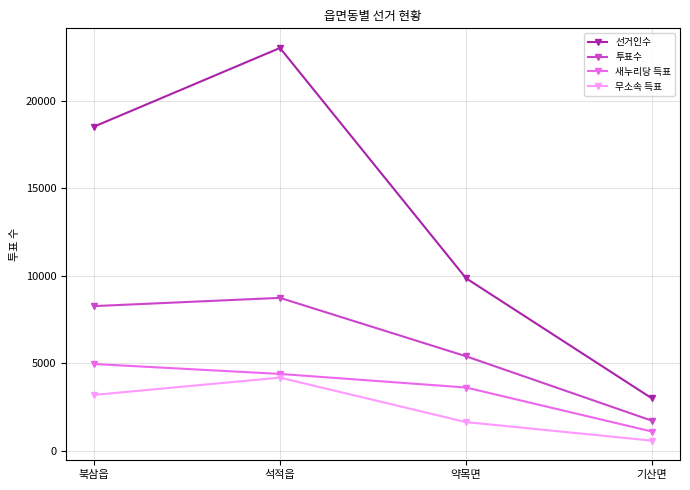

What are all the series names shown in the legend?

선거인수, 투표수, 새누리당 득표, 무소속 득표